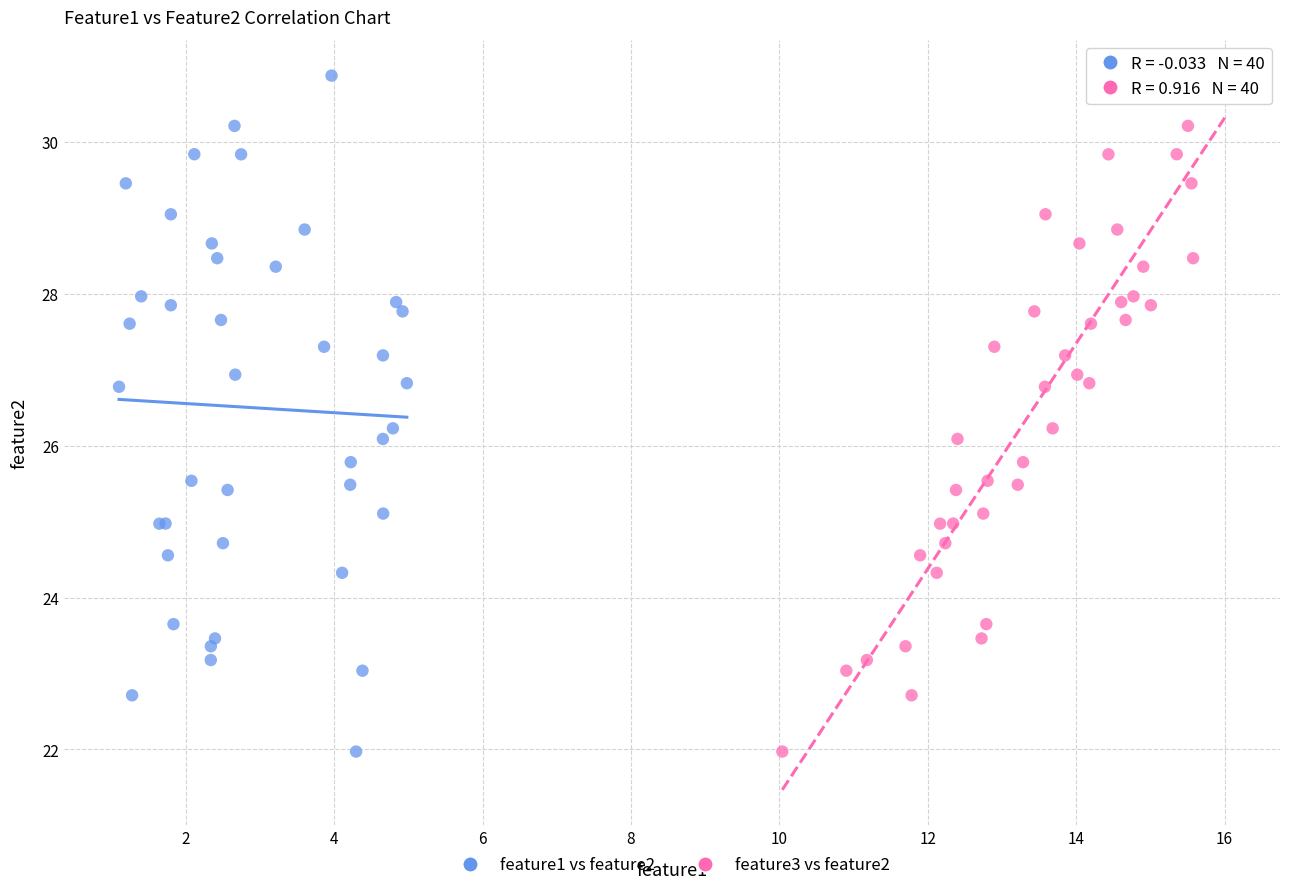

What are all the series names shown in the legend?

feature1 vs feature2, feature3 vs feature2